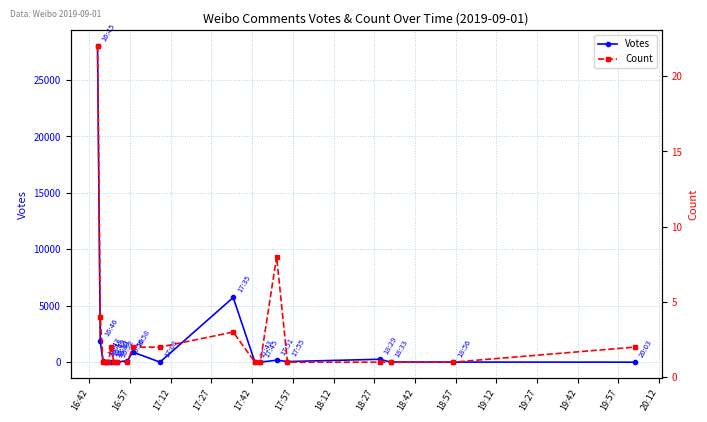

True or false: Votes has more than 1 points higher than both neighbors.

True